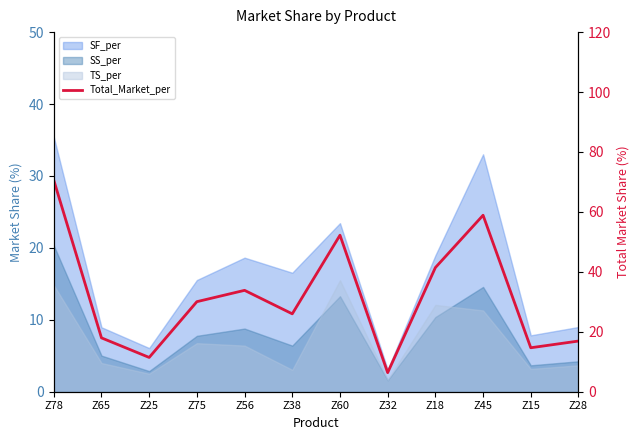

Rank the categories by value from highest to lowest.

Z78, Z45, Z60, Z18, Z56, Z75, Z38, Z65, Z28, Z15, Z25, Z32